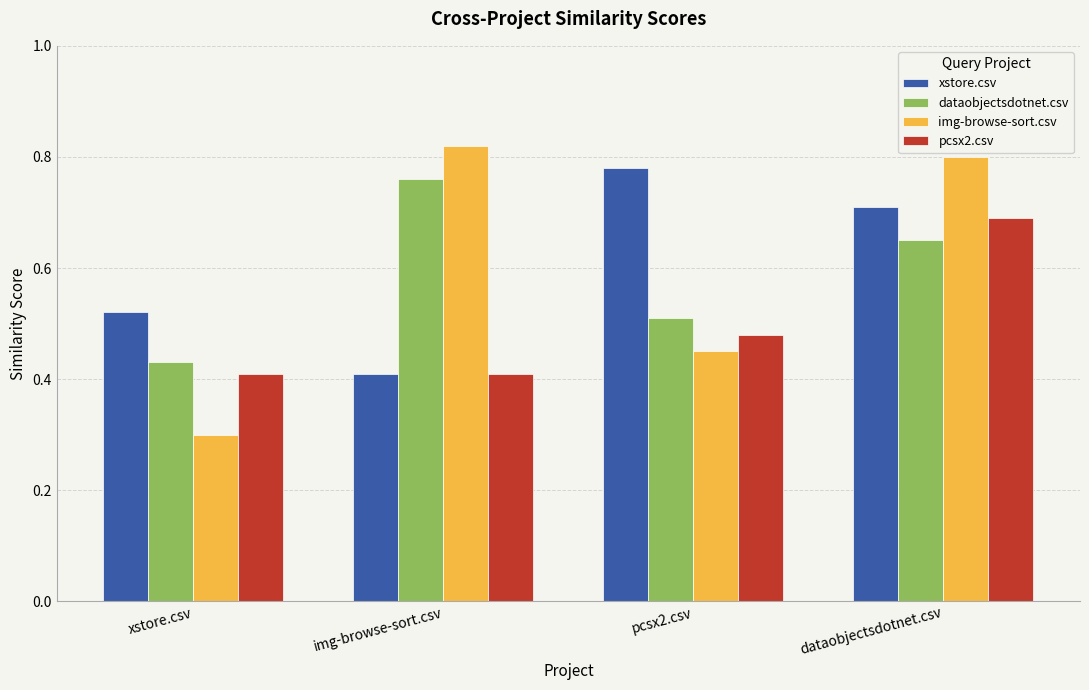

The img-browse-sort.csv series shows 0.4 at dataobjectsdotnet.csv. True or false?

False